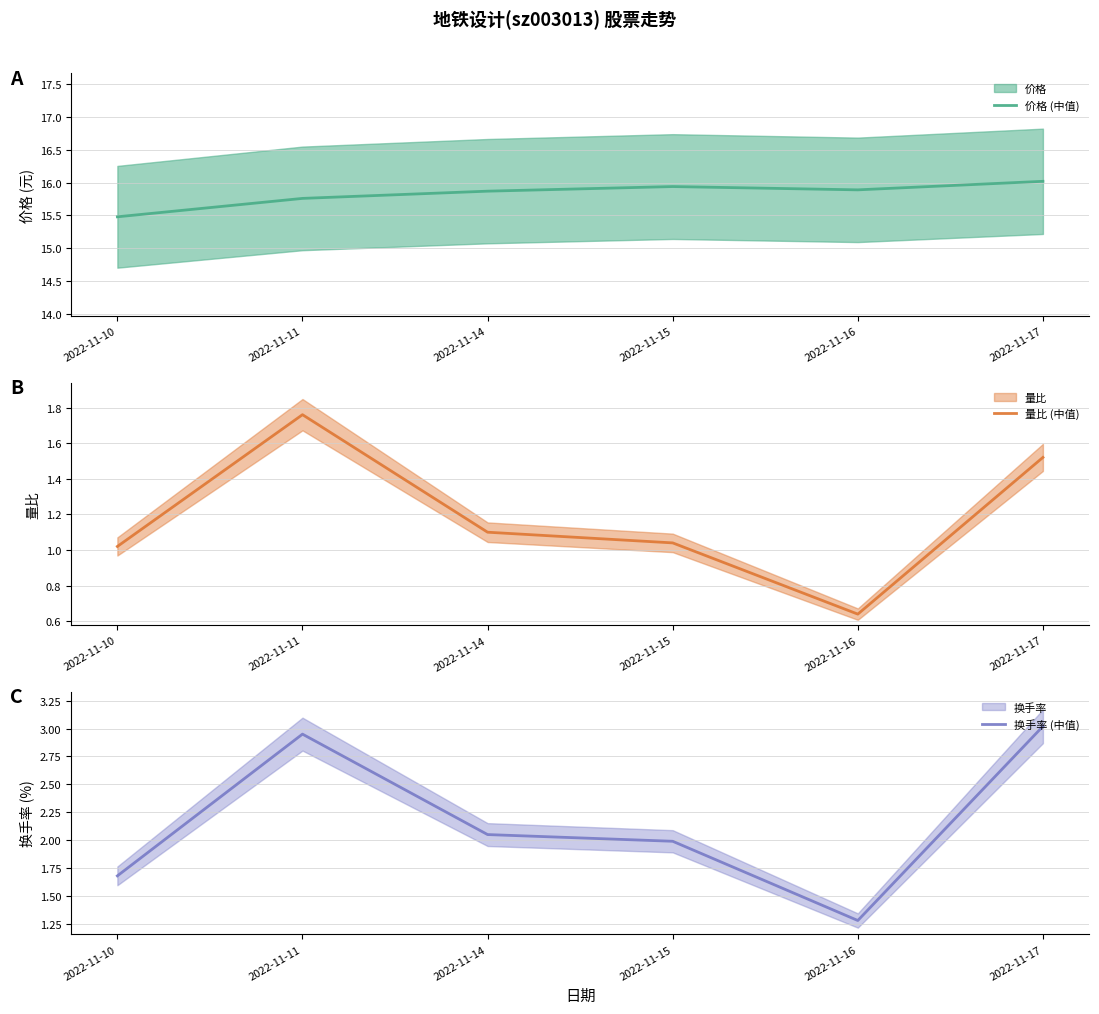

How many lines are shown in the chart?

3